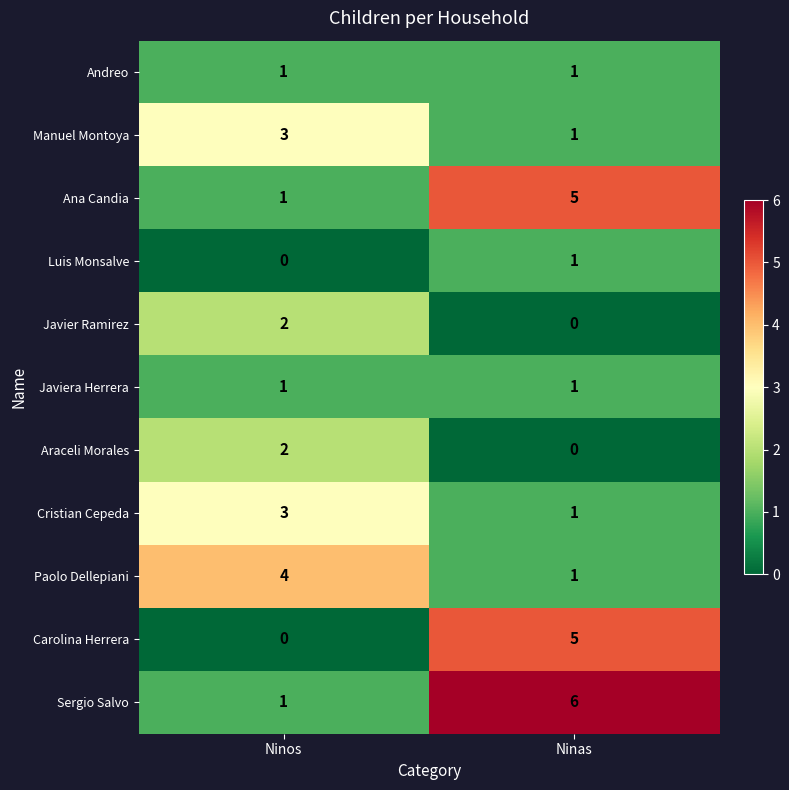

At which category is the sum across all series the highest?

Ninas